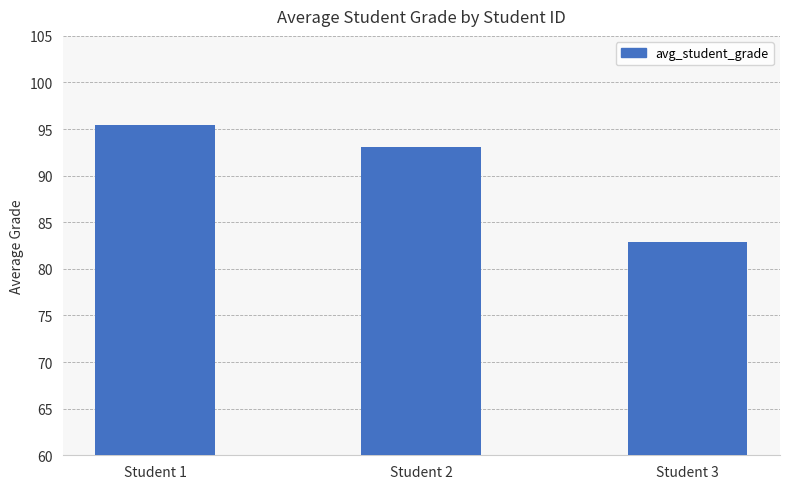

Reading left to right, transcribe all the data shown in this chart.

Student 1=95.5	Student 2=93.1	Student 3=82.9